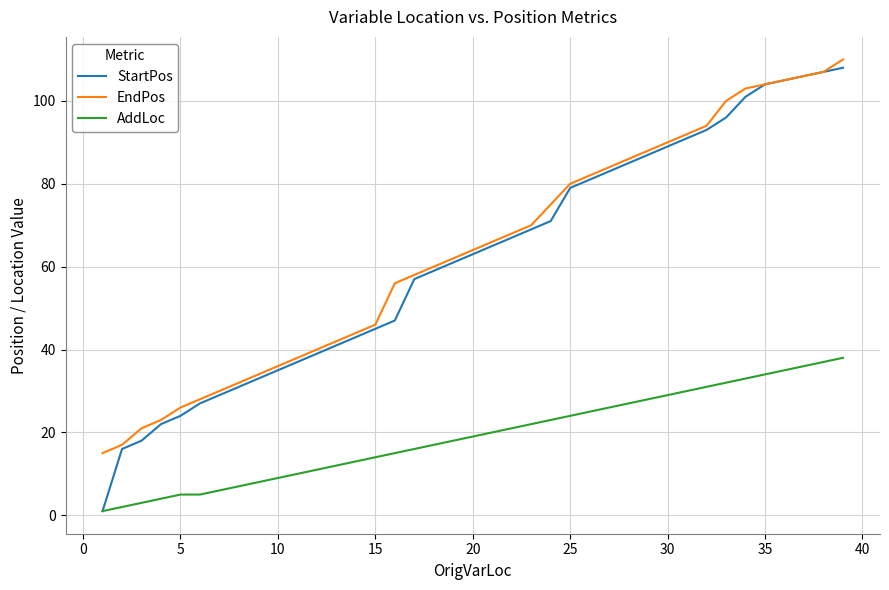

Which series has the widest spread of values?

StartPos